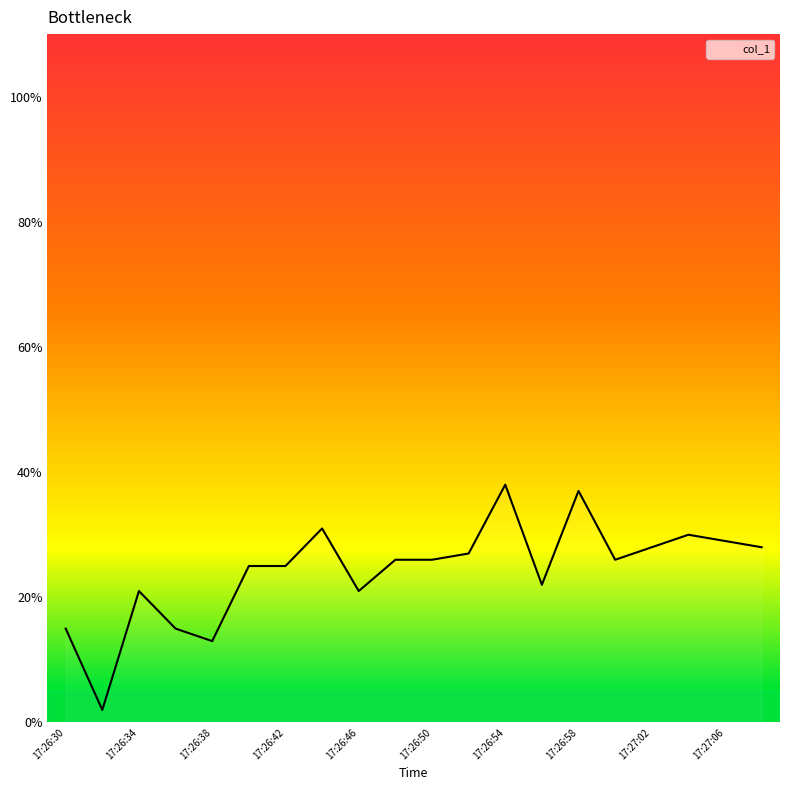

What is the difference between the maximum and minimum values?

36